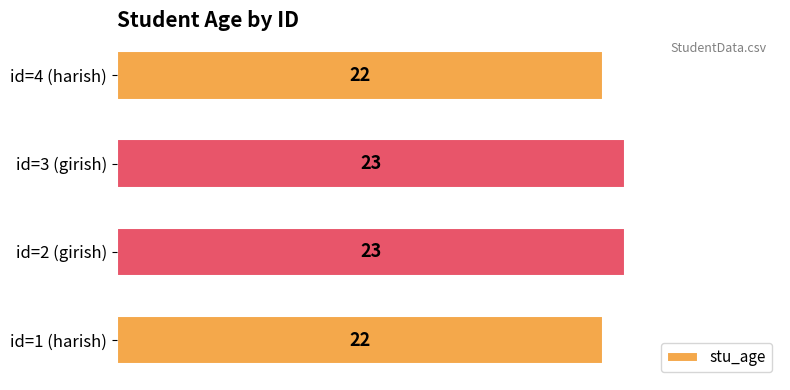

What is the smallest value displayed?

22